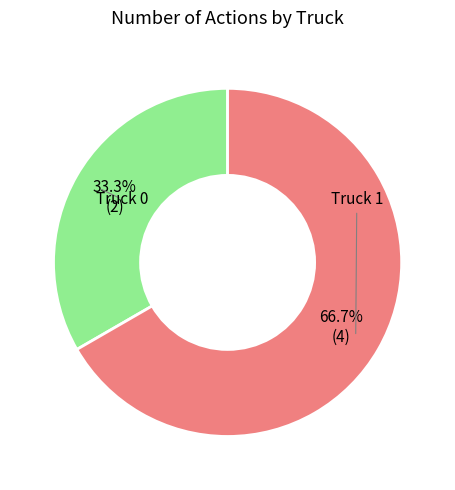

Approximately how many times larger is the value at Truck 0 compared to Truck 1?

0.5